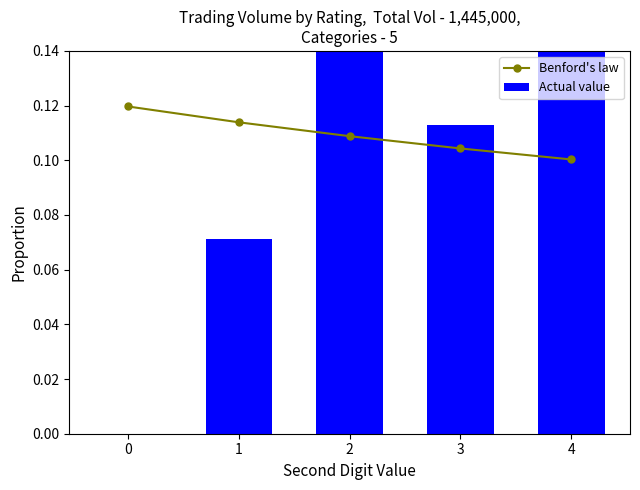

What is the average value of the Benford's law series?

0.1